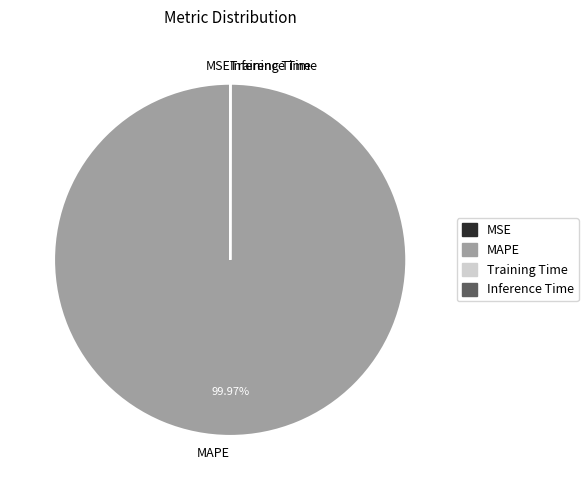

Which category has the biggest portion of the pie?

MAPE